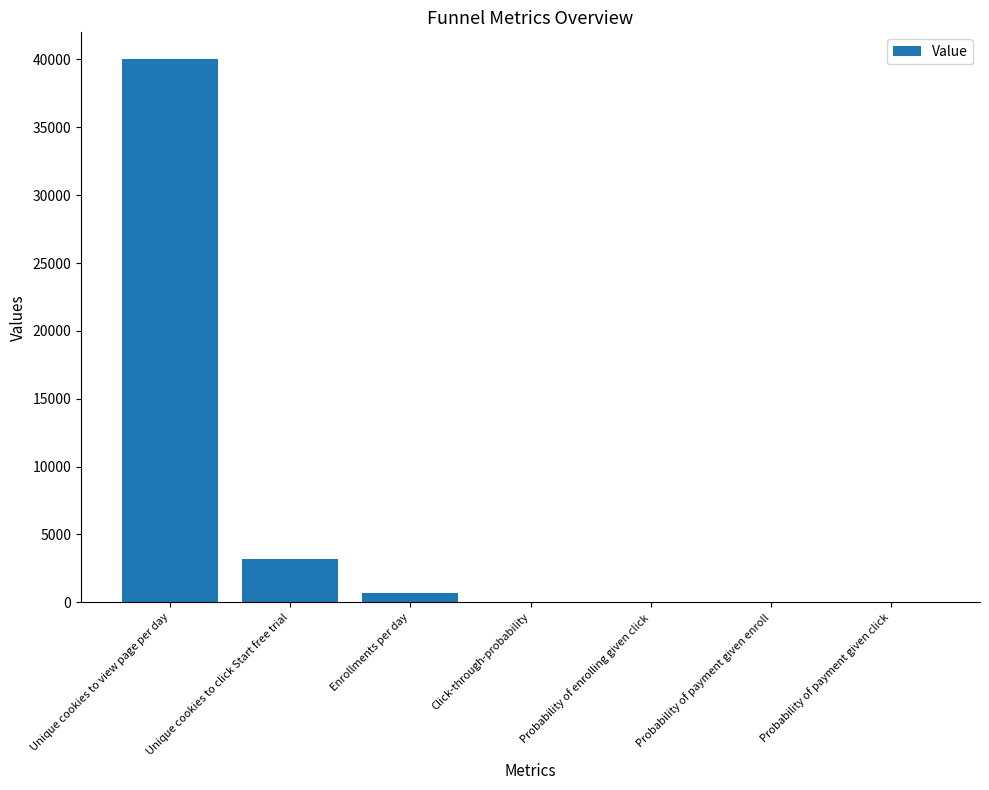

What is the sum of all values?

43860.9